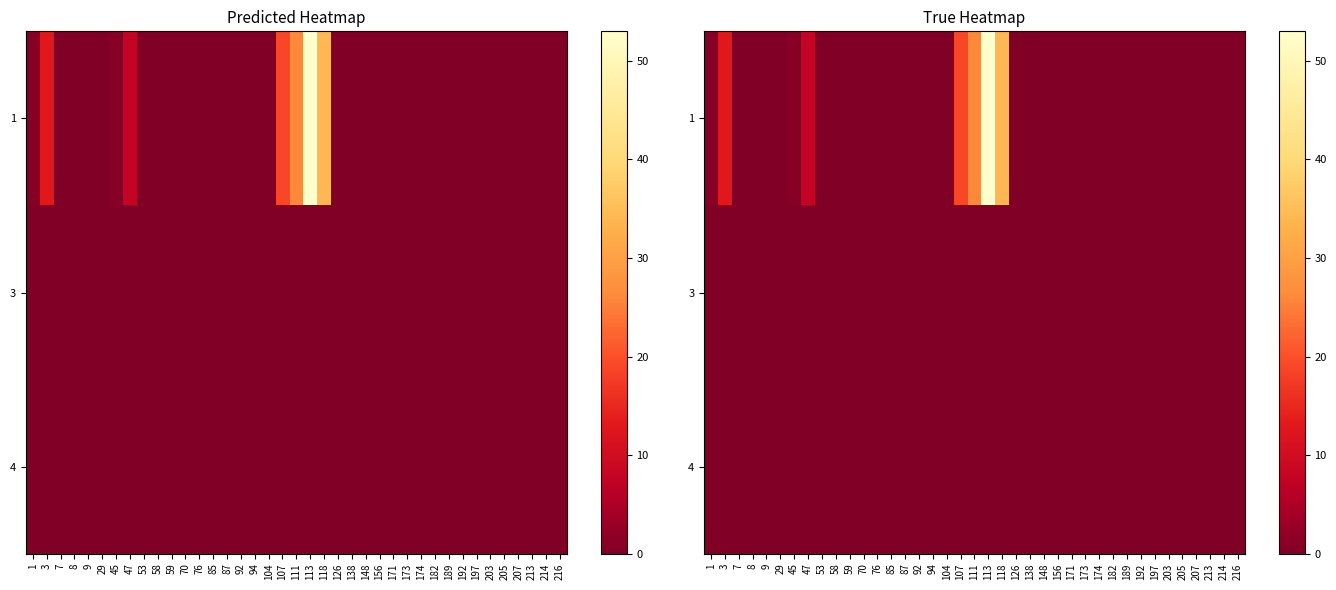

True or false: 3 has a value of 0 at 174.

True